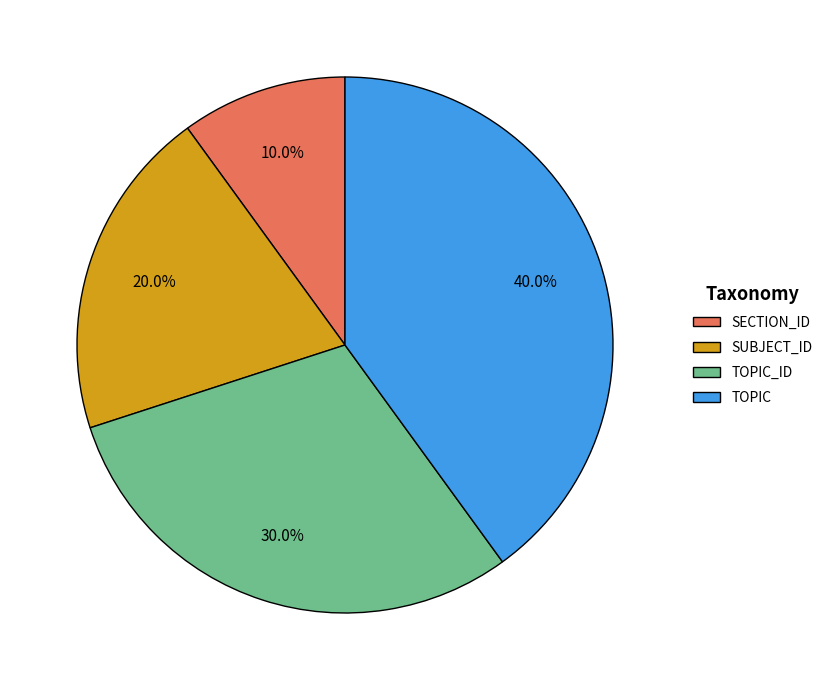

Does any single category account for the majority?

No